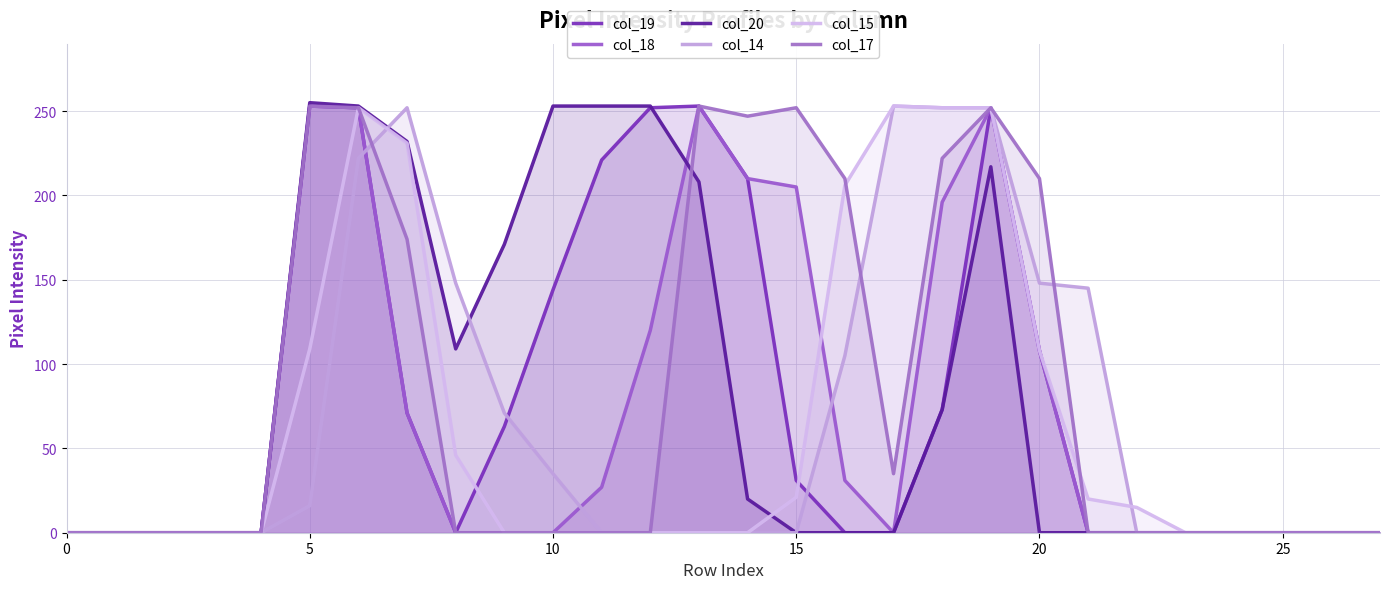

What is the average value of the col_20 series?

82